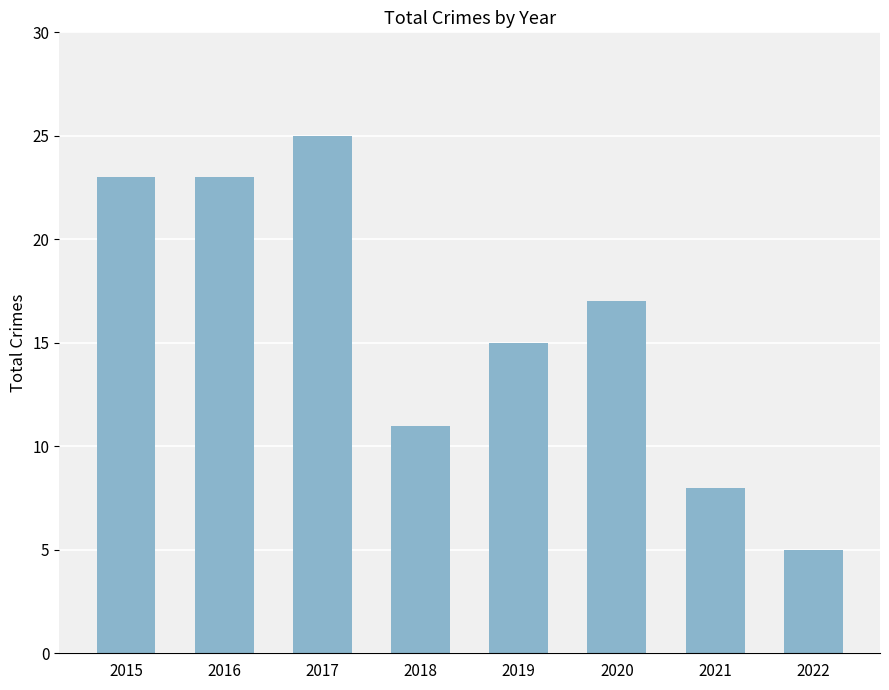

What is the average value?

16